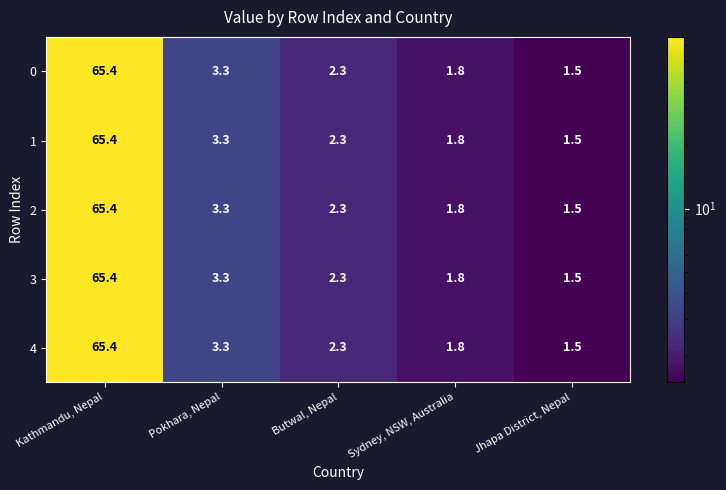

Is the value of 3 at Sydney, NSW, Australia greater than the value of 0 at Pokhara, Nepal?

No